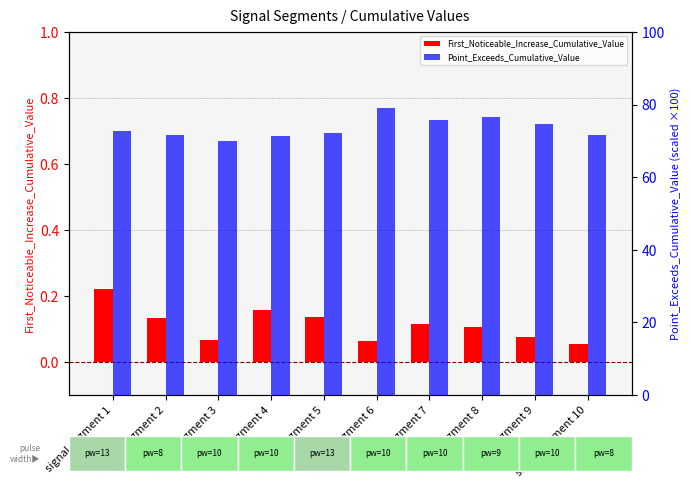

Does the chart contain stacked bars?

No